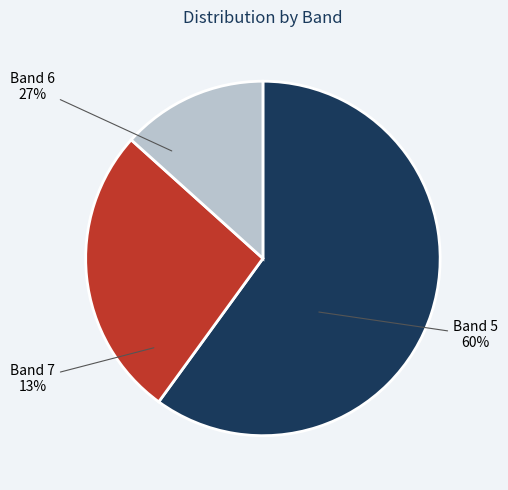

What is the smallest slice in the pie chart?

7